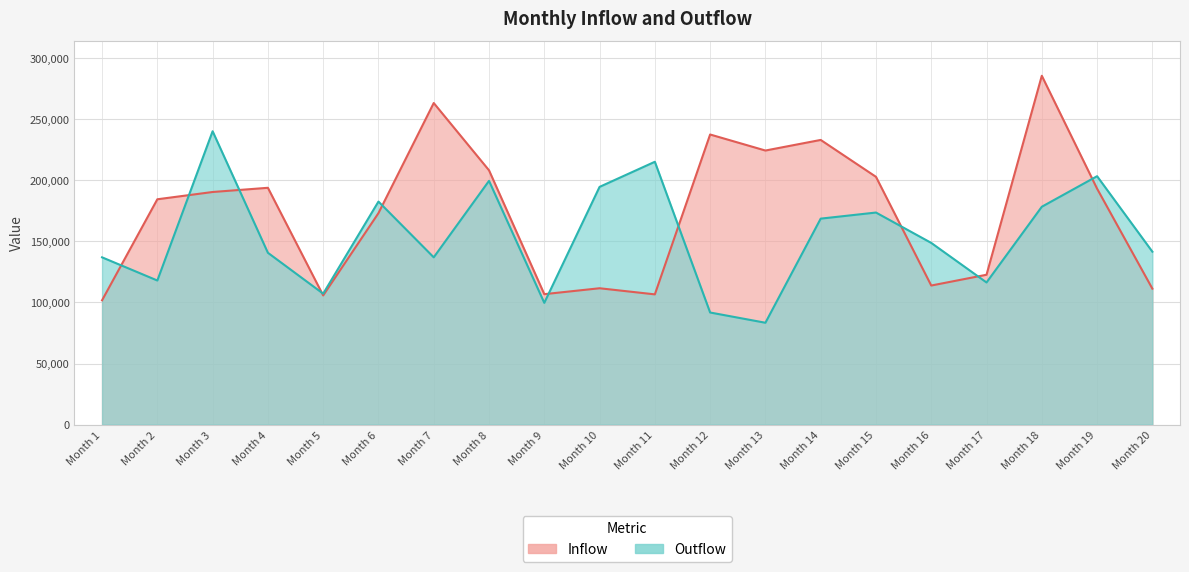

Which category has the lowest value in the Outflow series?

Month 13